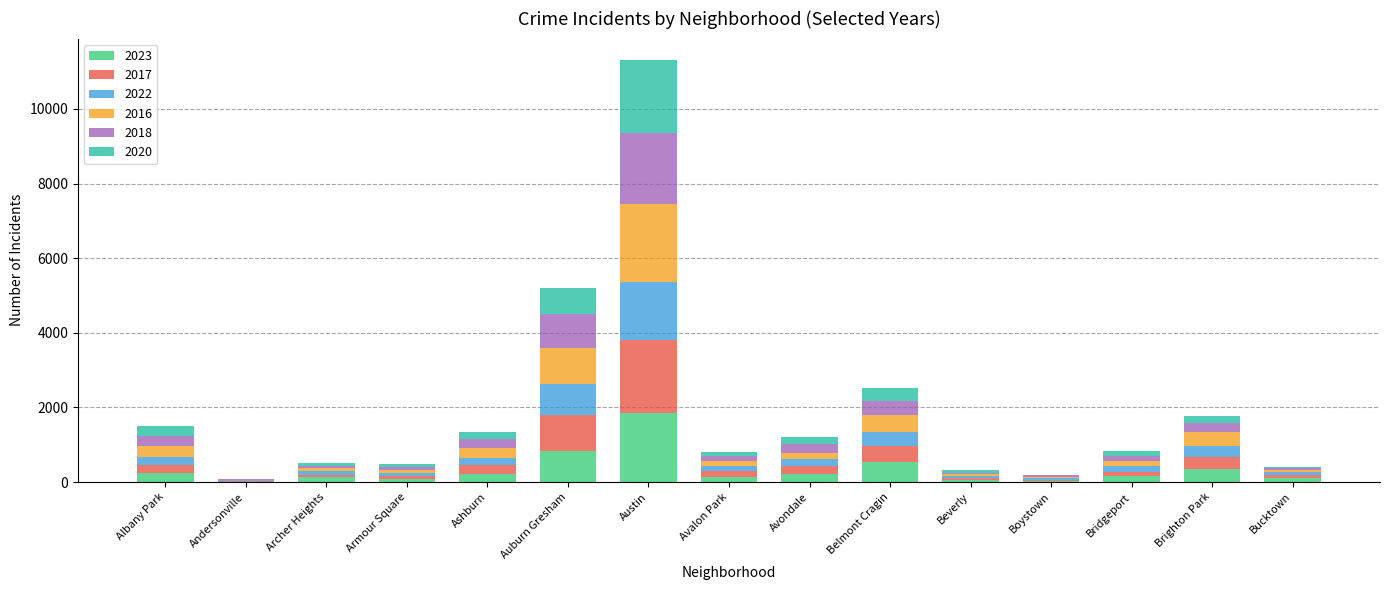

At which category is the sum across all series the highest?

Austin